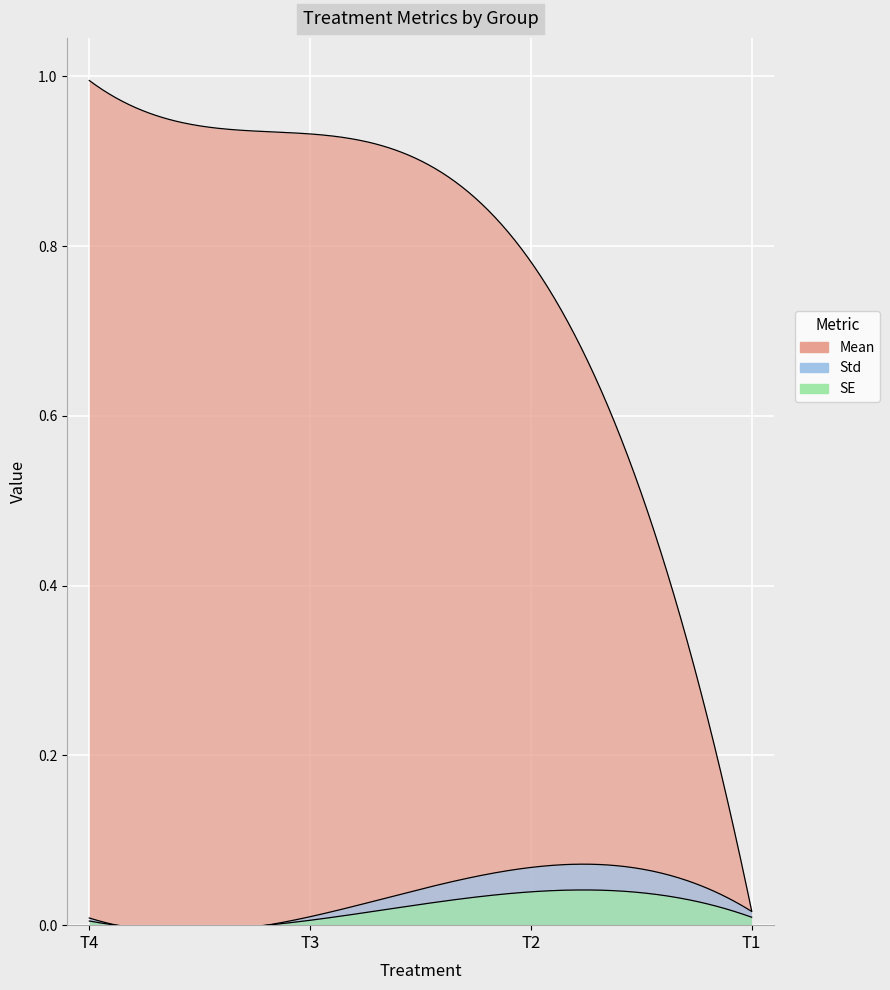

How many lines are shown in the chart?

3